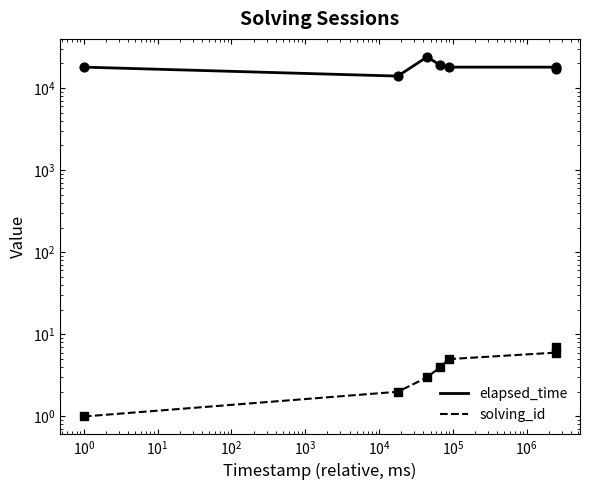

Which series has the widest spread of Y values?

elapsed_time